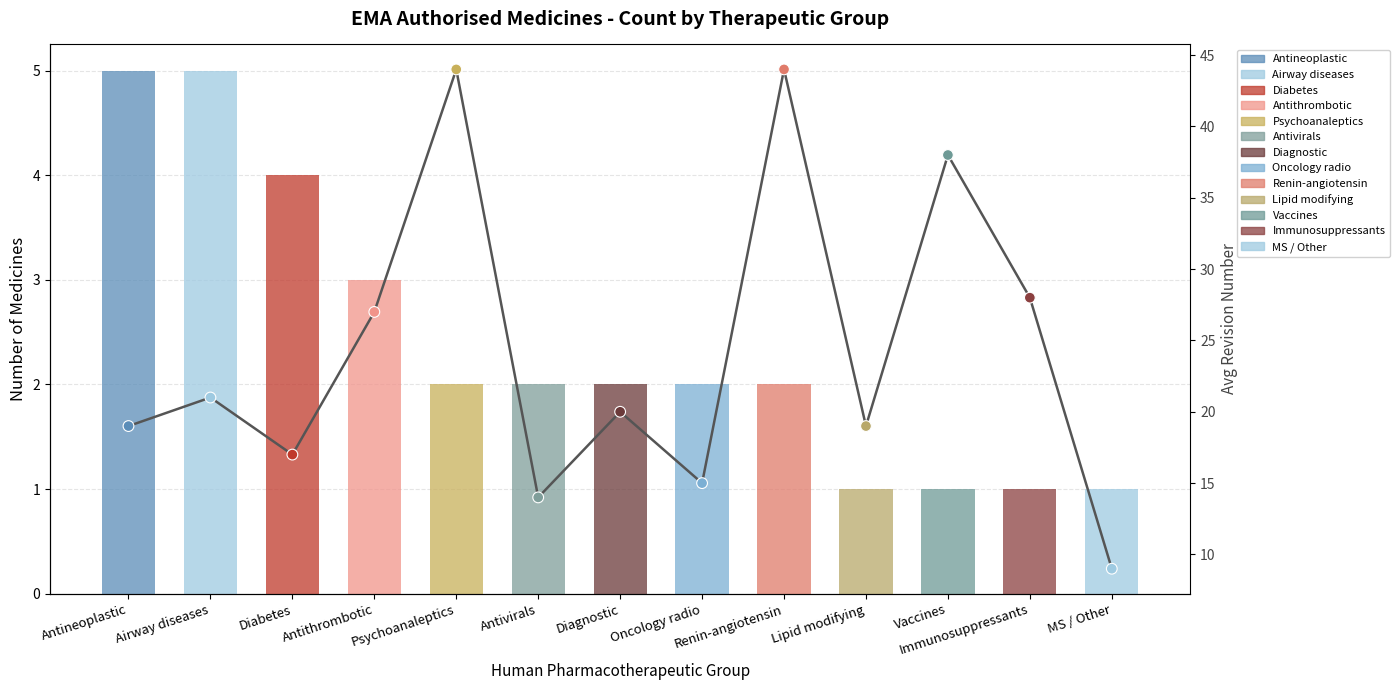

Between Diabetes and Antithrombotic, which is larger?

Antithrombotic